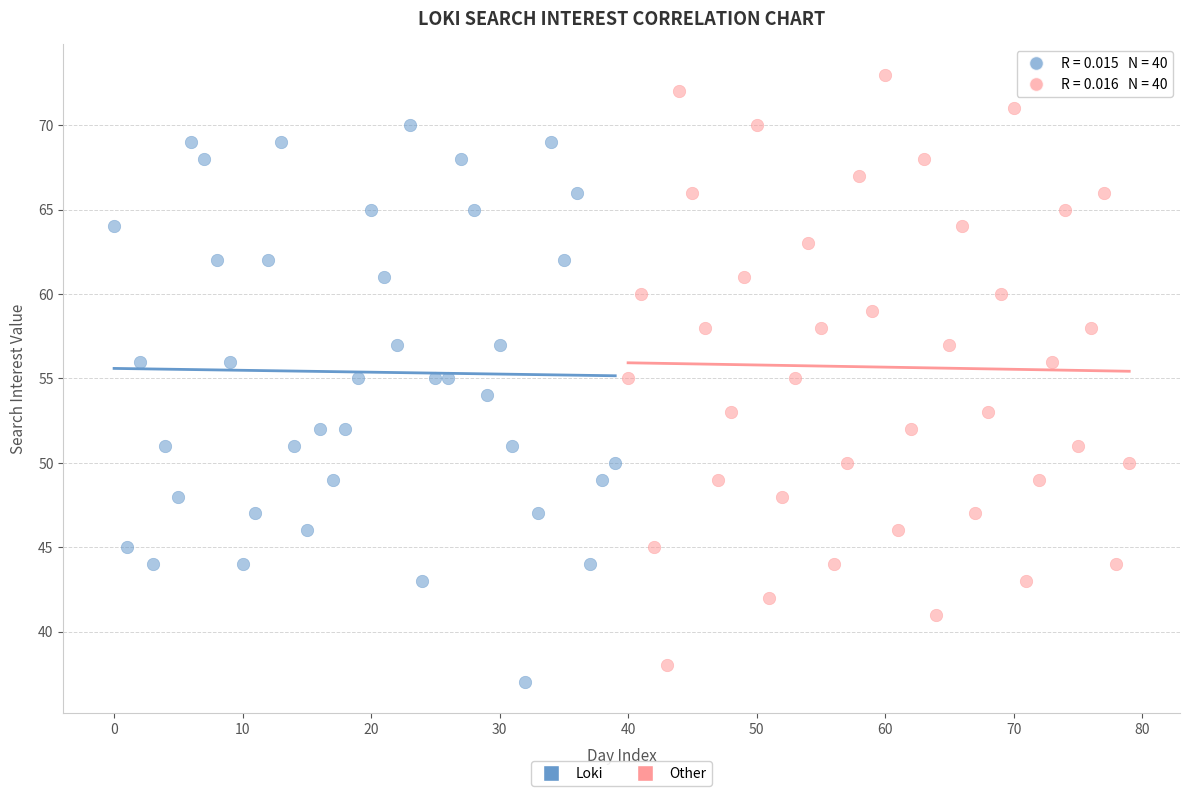

What are all the series names shown in the legend?

Loki, Other